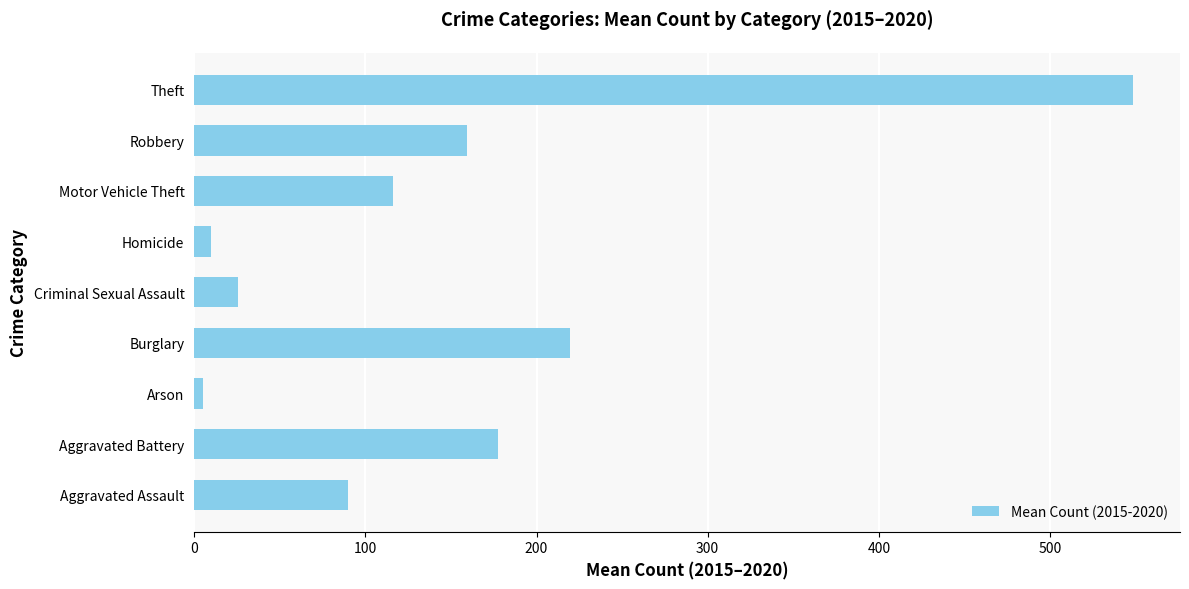

What is the sum of all values?

1351.7